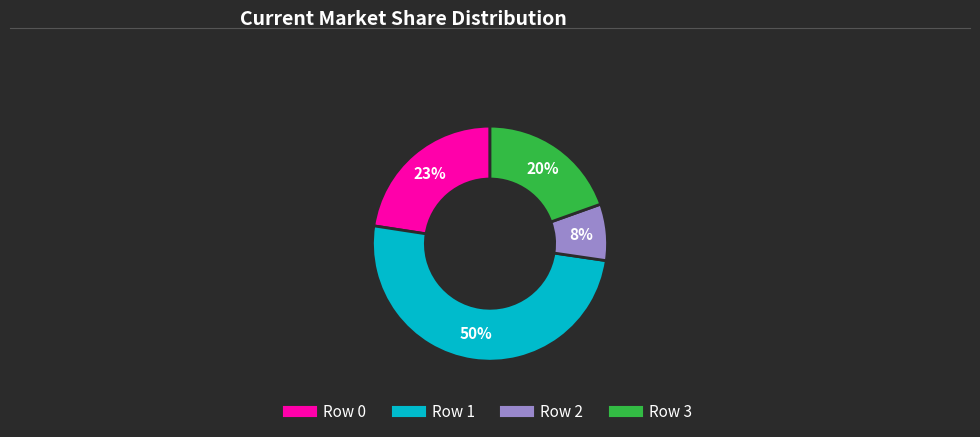

To the nearest percent, what is the difference between the largest and smallest slice percentages?

42%